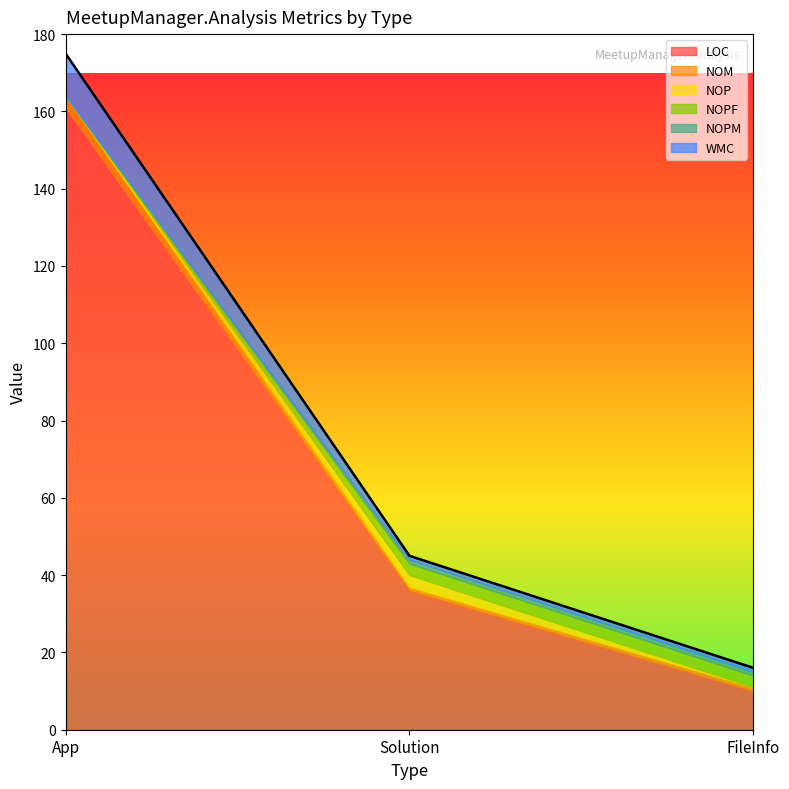

Rank the series at Solution from highest to lowest value.

LOC, NOP, NOPF, NOM, NOPM, WMC